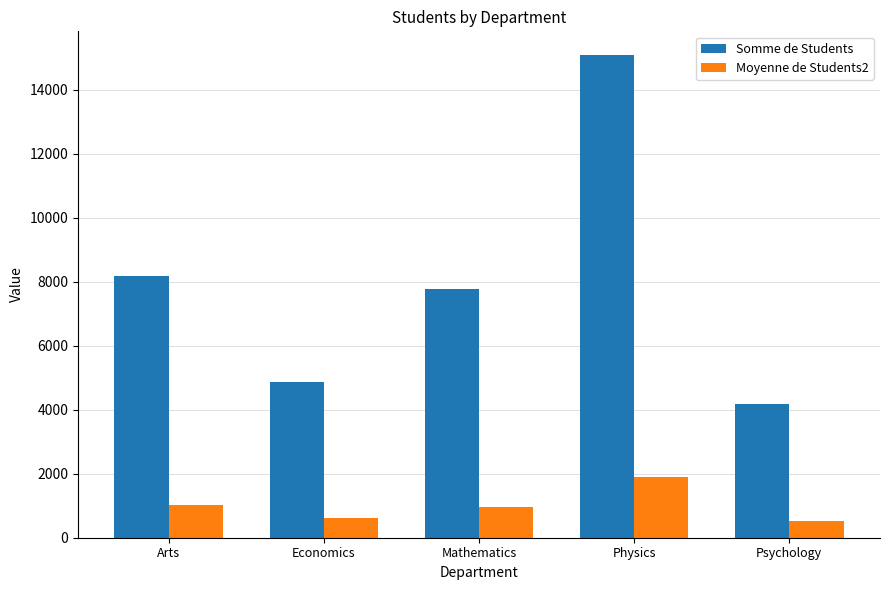

What are all the series names shown in the legend?

Somme de Students, Moyenne de Students2